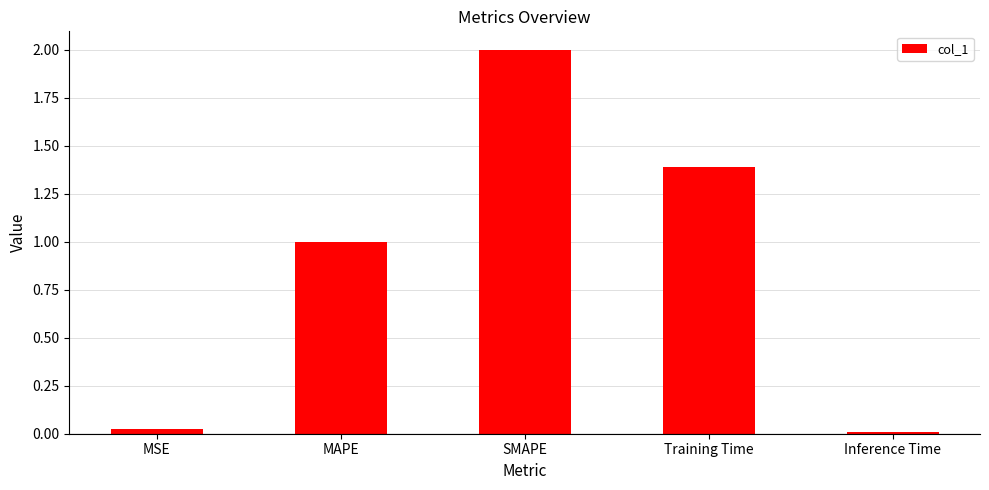

Where is the data nearest to the value 1?

MAPE